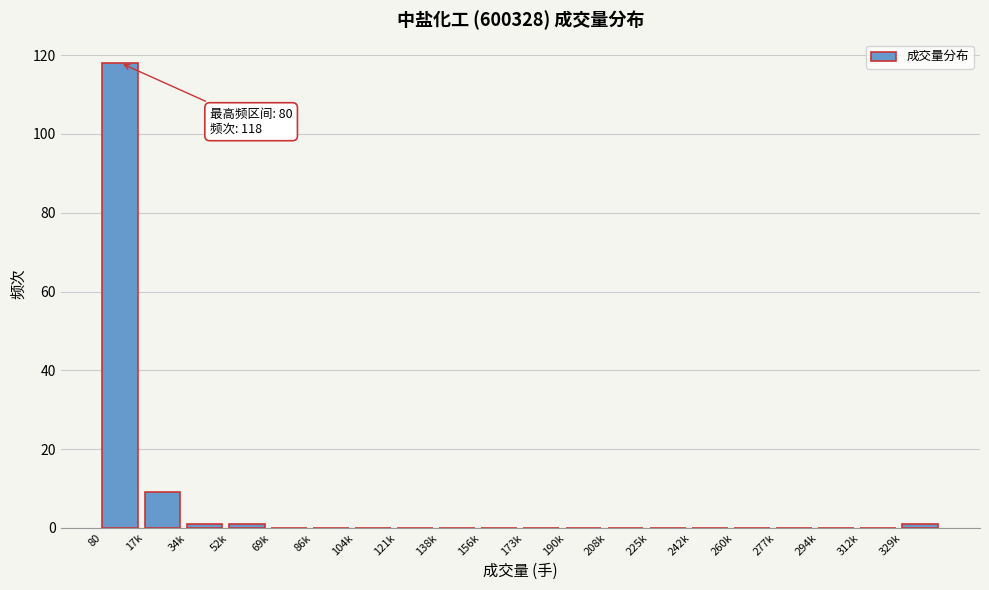

Reading right to left, list all the values displayed in this chart.

329k=1	312k=0	294k=0	277k=0	260k=0	242k=0	225k=0	208k=0	190k=0	173k=0	156k=0	138k=0	121k=0	104k=0	86k=0	69k=0	52k=1	34k=1	17k=9	80=118